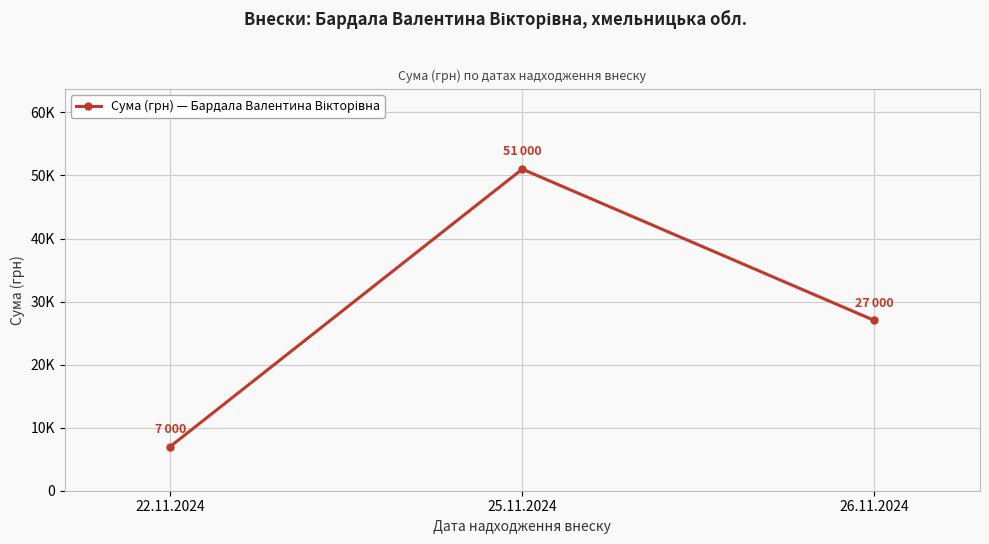

What is the sum of all values?

85000